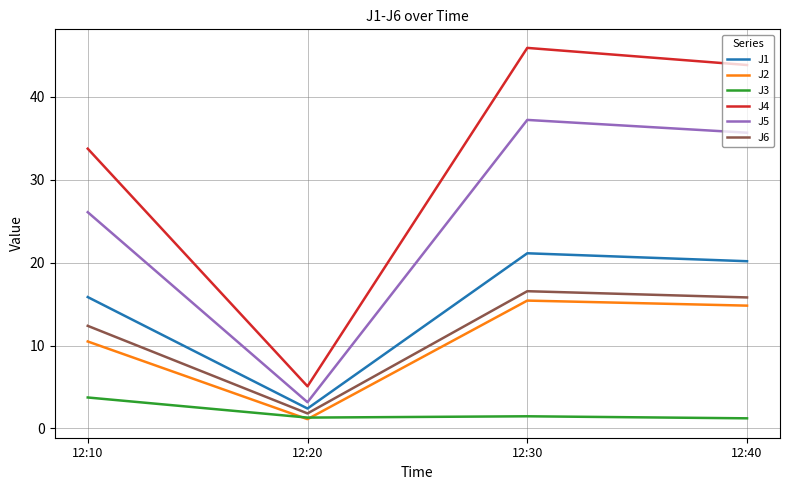

Rank the series at 12:40 from highest to lowest value.

J4, J5, J1, J6, J2, J3